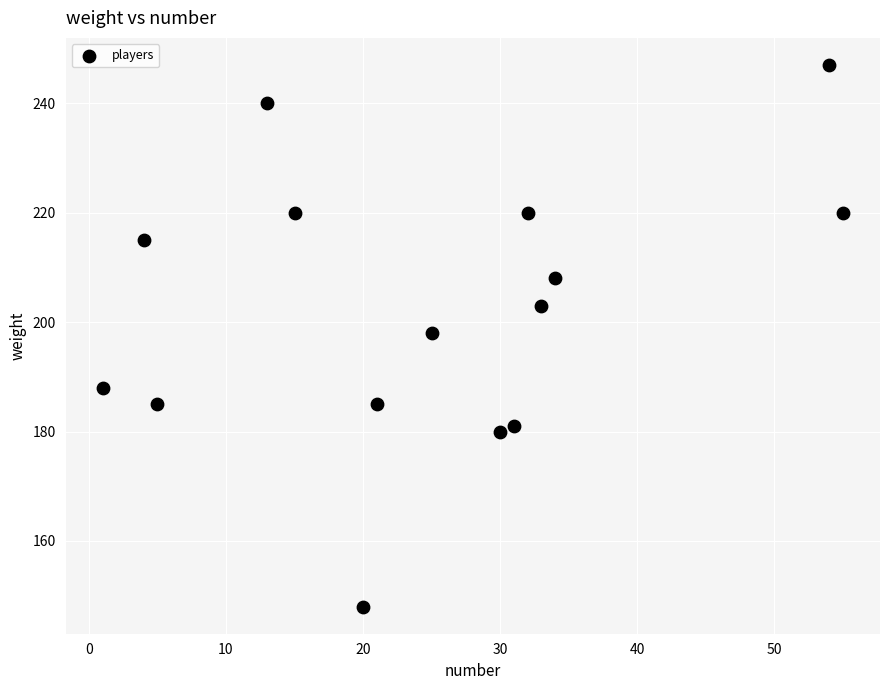

What is the range of X values (max minus min)?

54